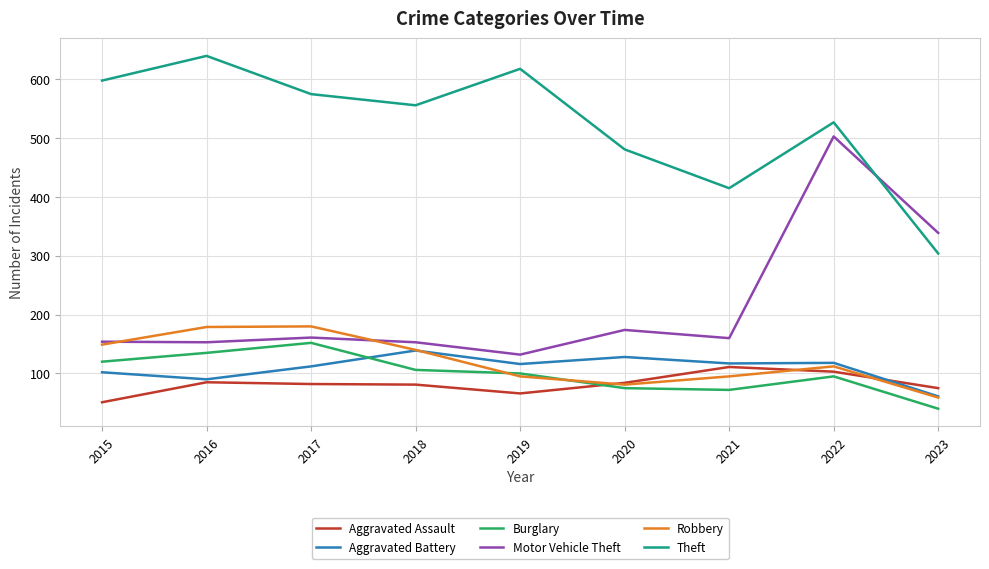

Is it true that Robbery equals 100 at 2016?

False